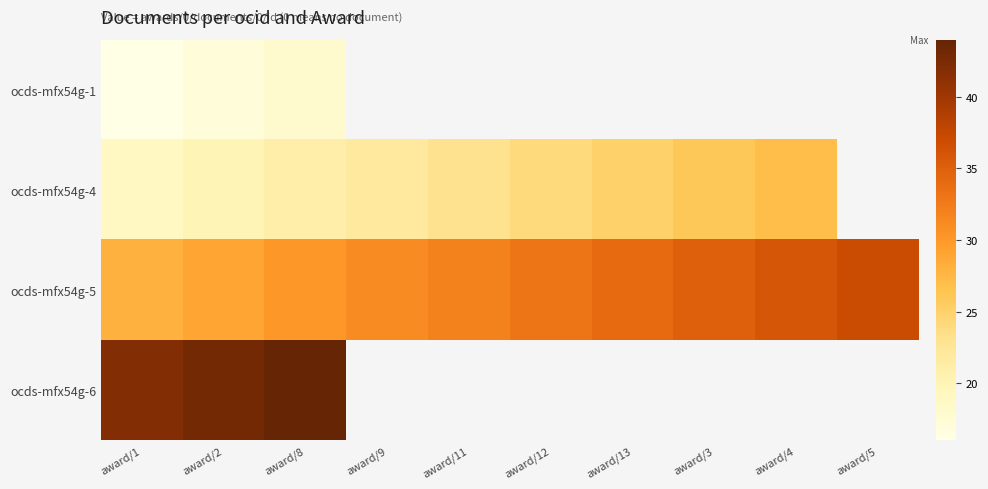

At which category does the chart reach its minimum across all series?

award/1